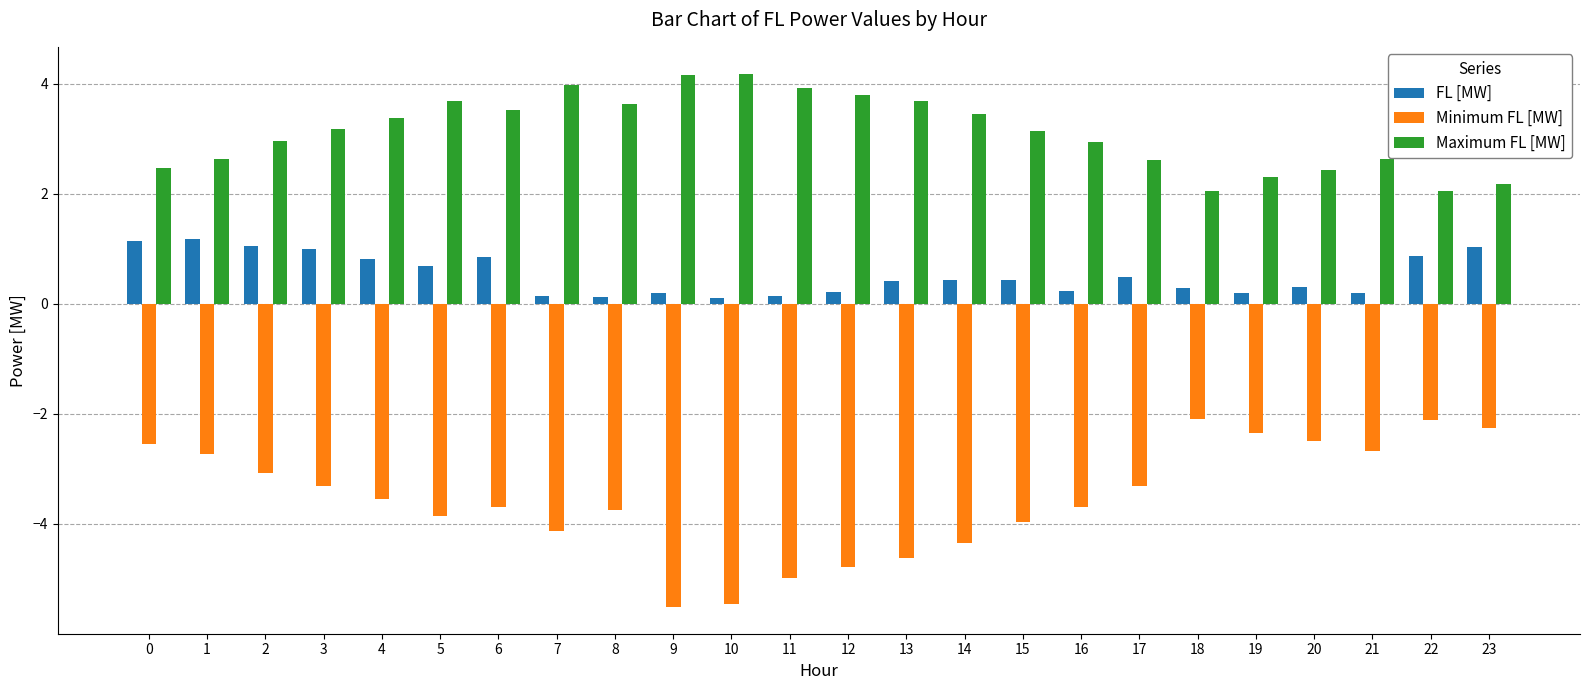

Rank the series by their maximum value, from highest to lowest.

Maximum FL [MW], FL [MW], Minimum FL [MW]